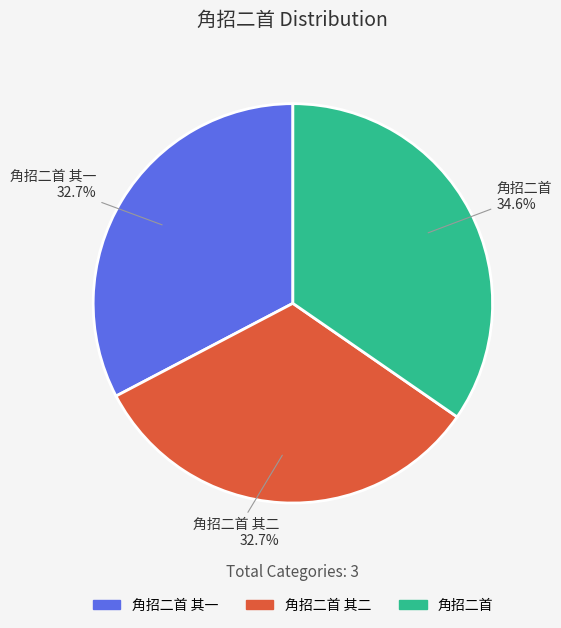

Is it true that 角招二首 其一 is 38% of the pie?

False